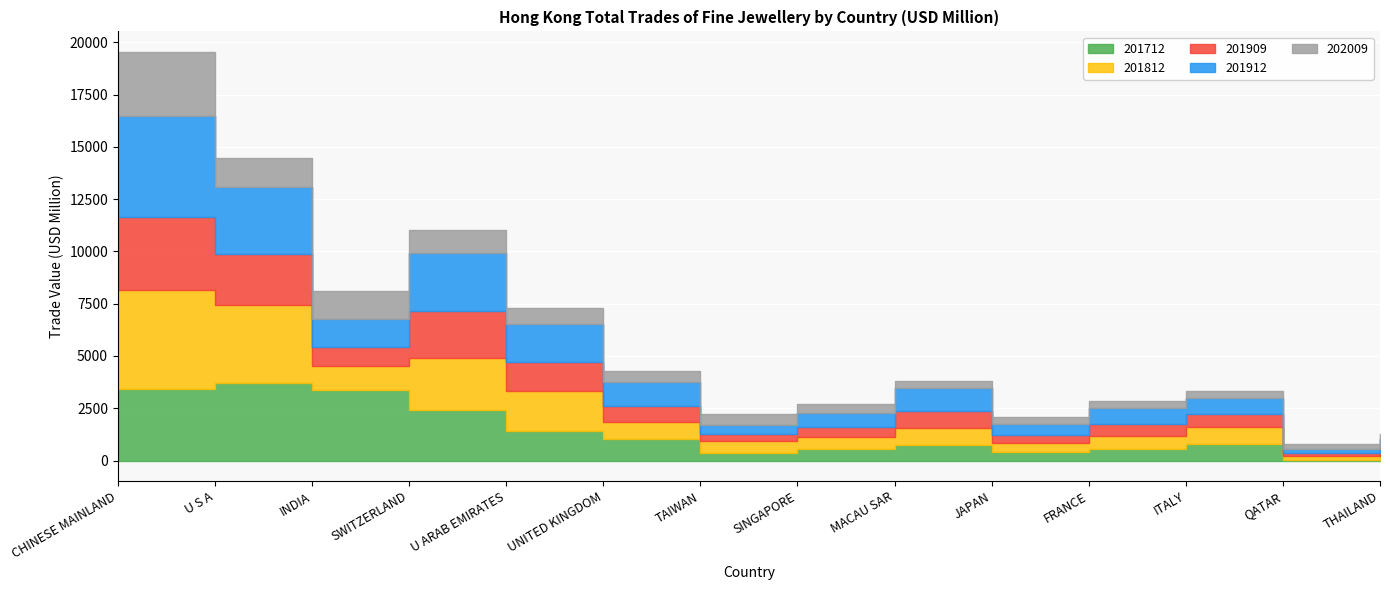

At which label is 202009 closest to 1650?

U S A